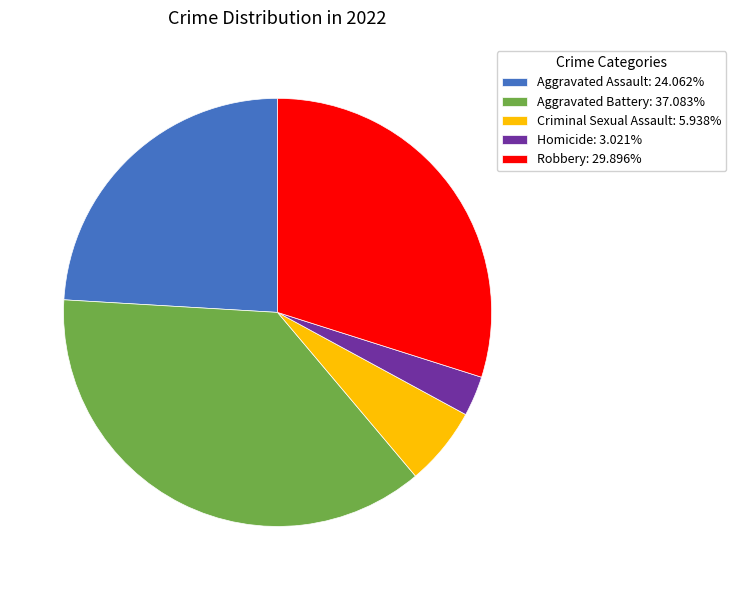

What is the ratio of the value at Aggravated Battery: 37.083% to the value at Robbery: 29.896%?

1.2